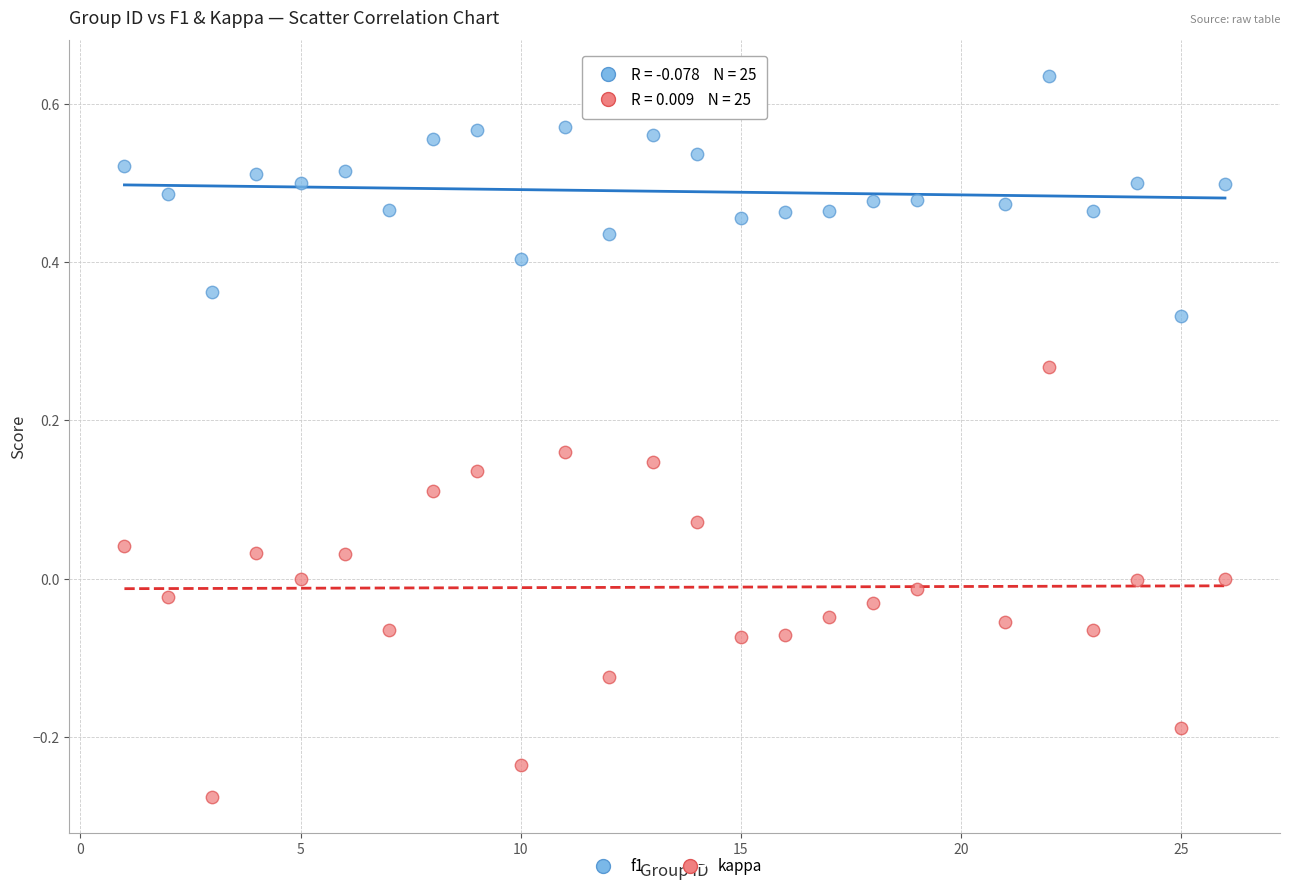

What is the X range (max minus min) for the scatter plot?

25.0